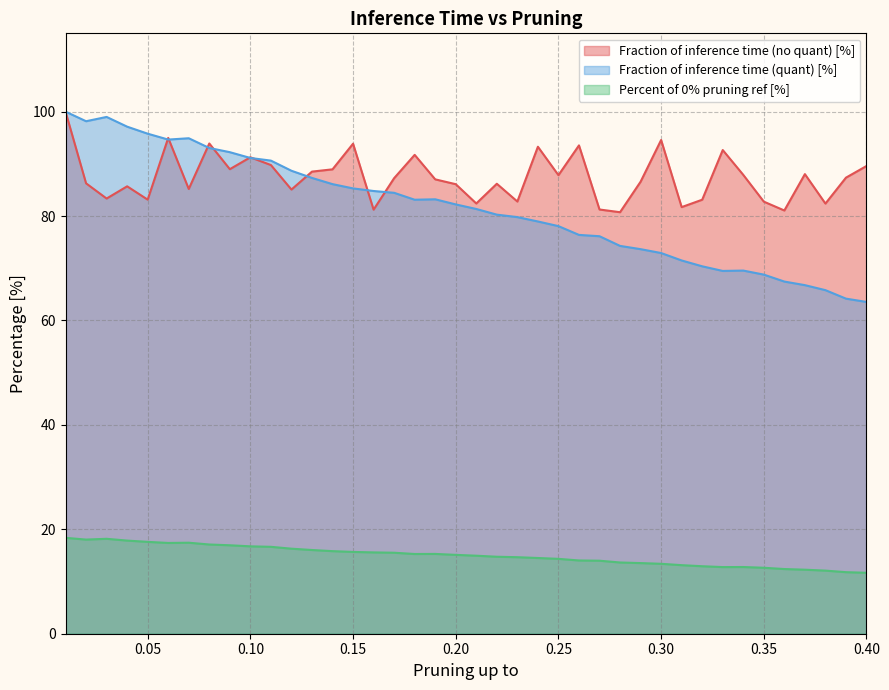

What is the difference between the highest and lowest values at 0.01?

81.6